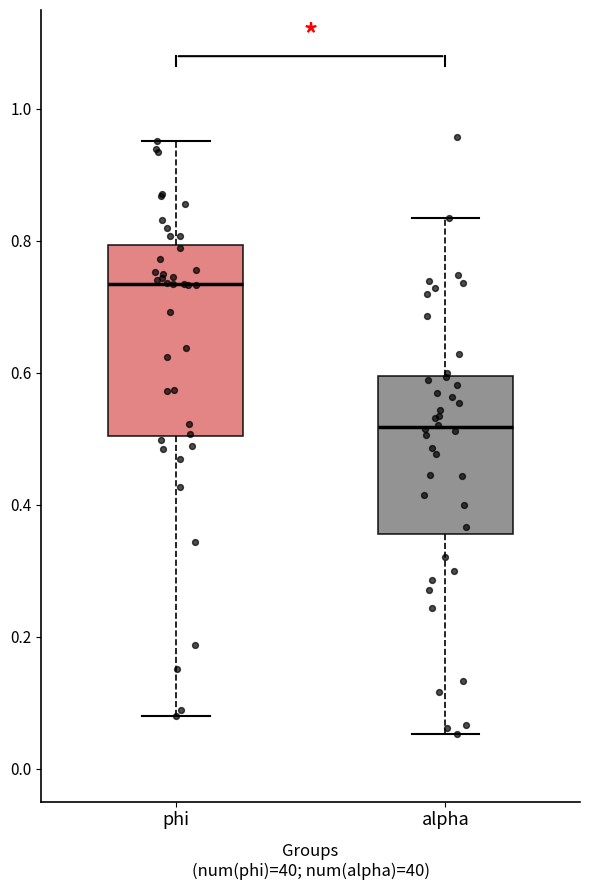

Reading left to right, read every box against the y-axis: the position of its median line, the range the box covers, and the ends of its whiskers. The values are not printed on the chart, so give them approximately, as read against the axis.

phi: median 0.74, box 0.50 to 0.80, whiskers 0.08 to 0.96
alpha: median 0.52, box 0.36 to 0.60, whiskers 0.06 to 0.84